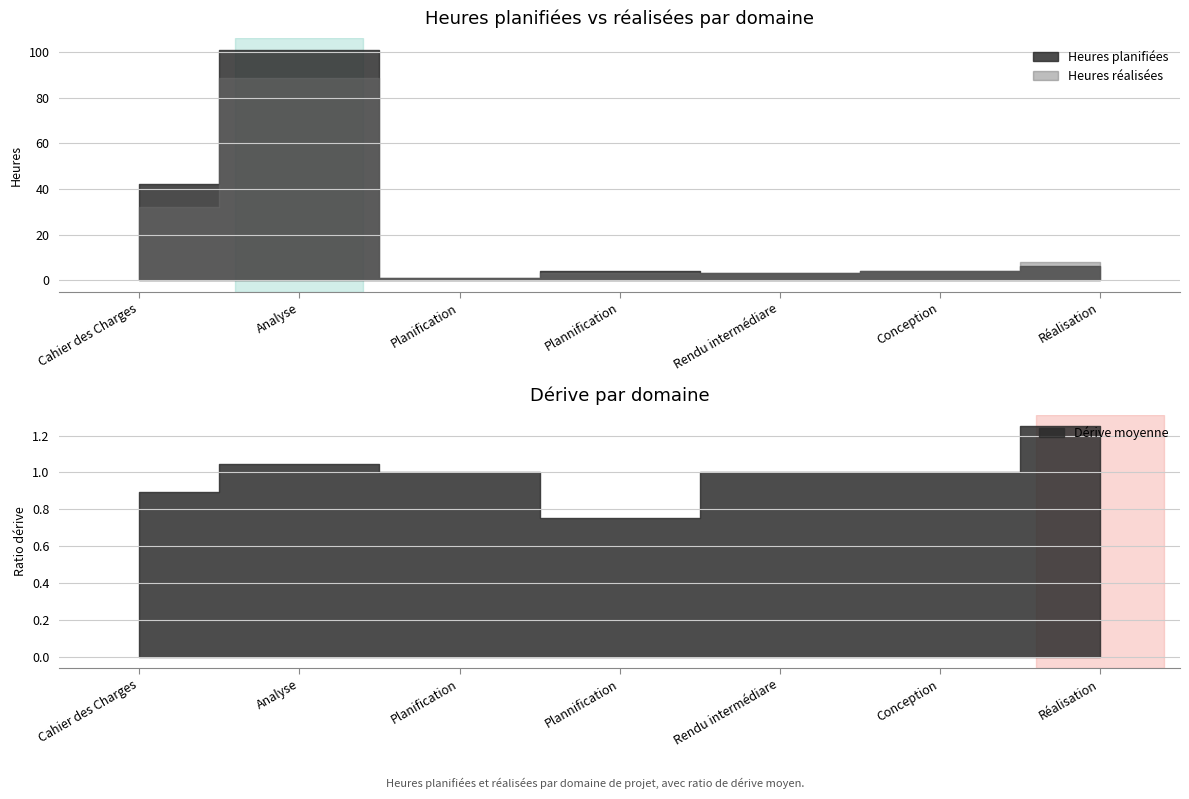

How many lines are shown in the chart?

2